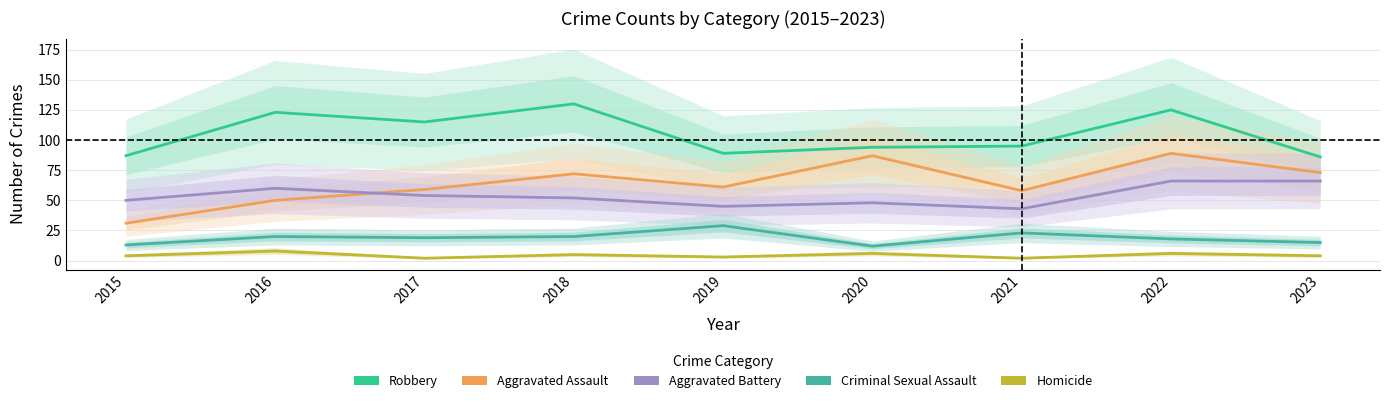

What is the value of the Homicide point at the 7th from the left?

2